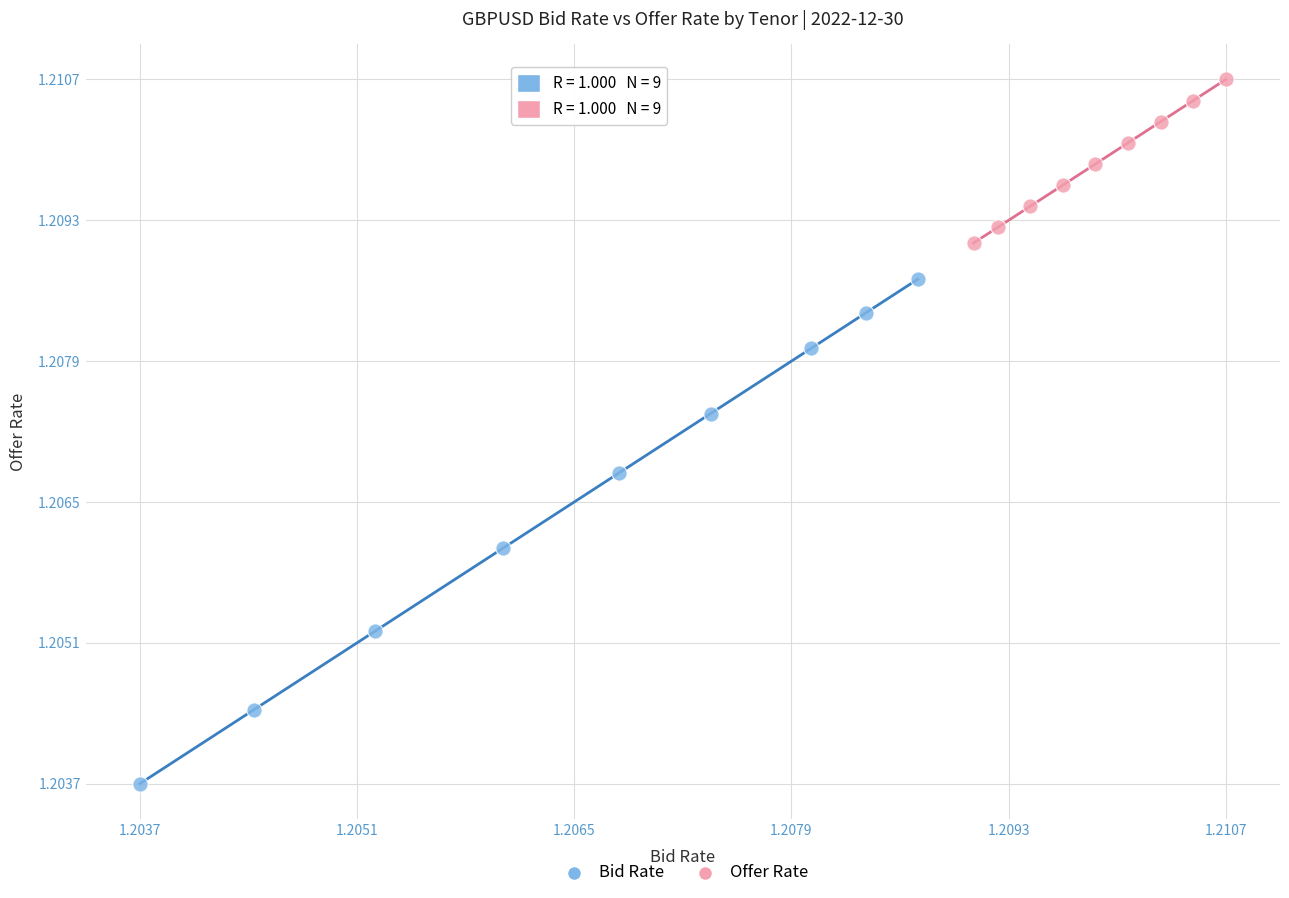

What are all the series names shown in the legend?

Bid Rate, Offer Rate